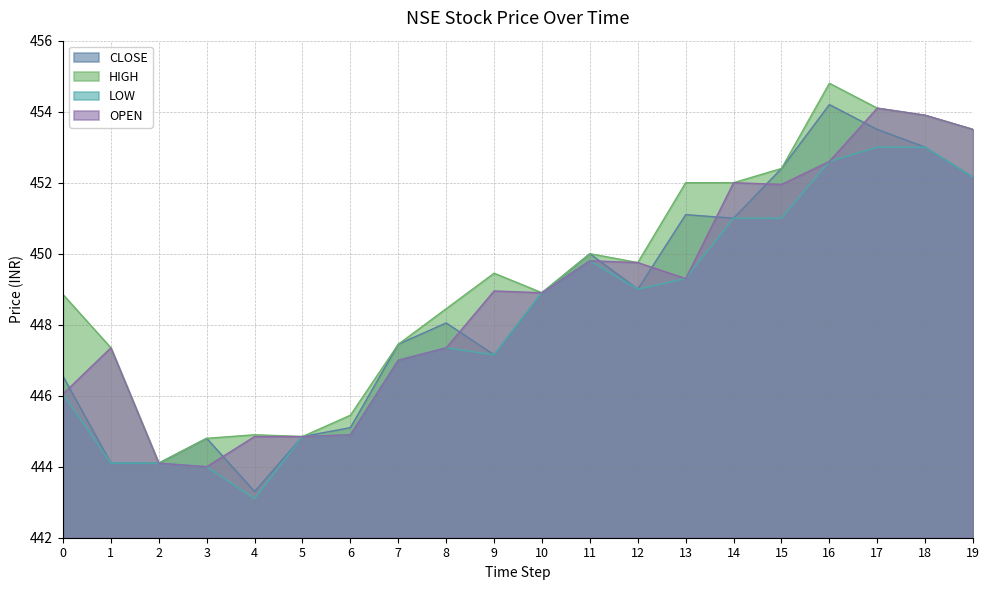

True or false: OPEN and CLOSE intersect in this chart.

True